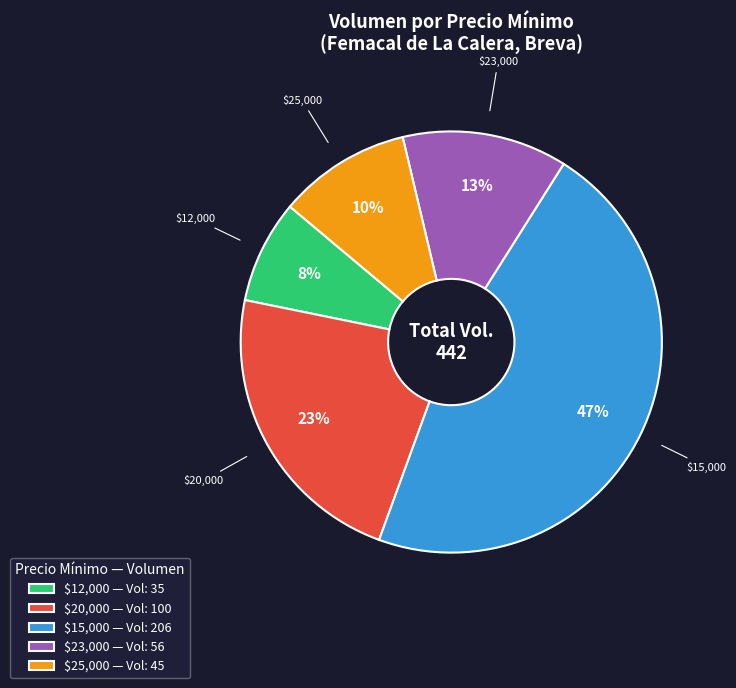

Does any single category account for the majority?

No